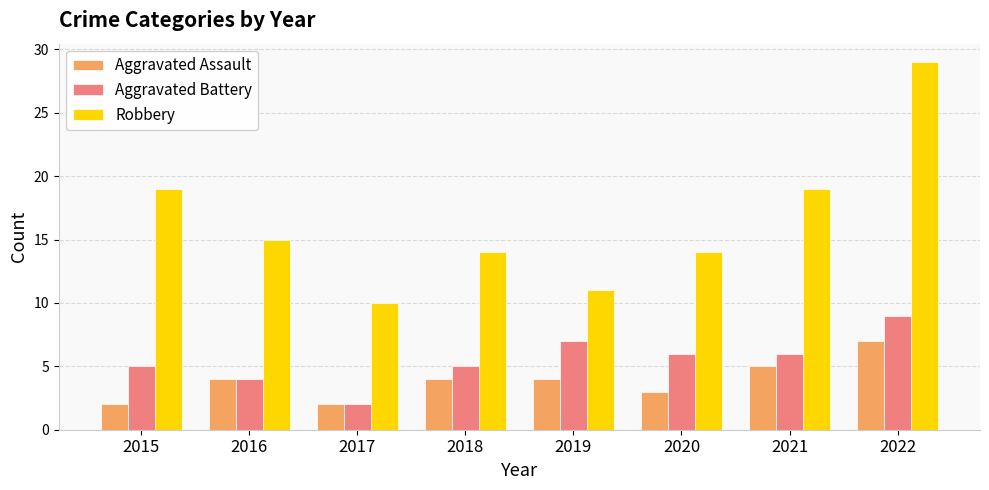

Is it true that Aggravated Battery equals 6 at 2021?

True